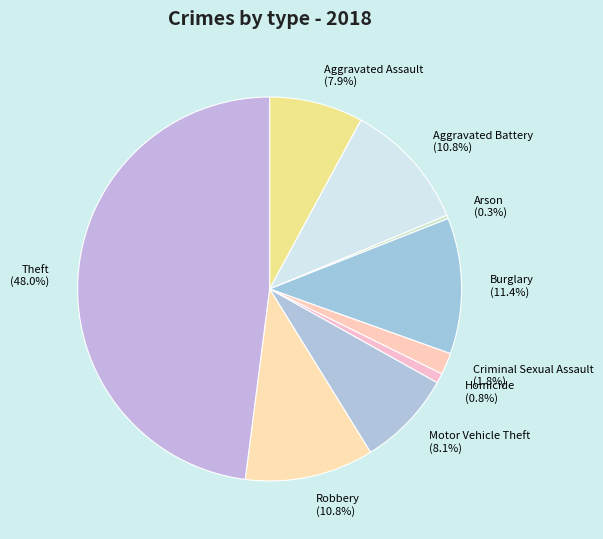

Which slice is the largest?

Theft